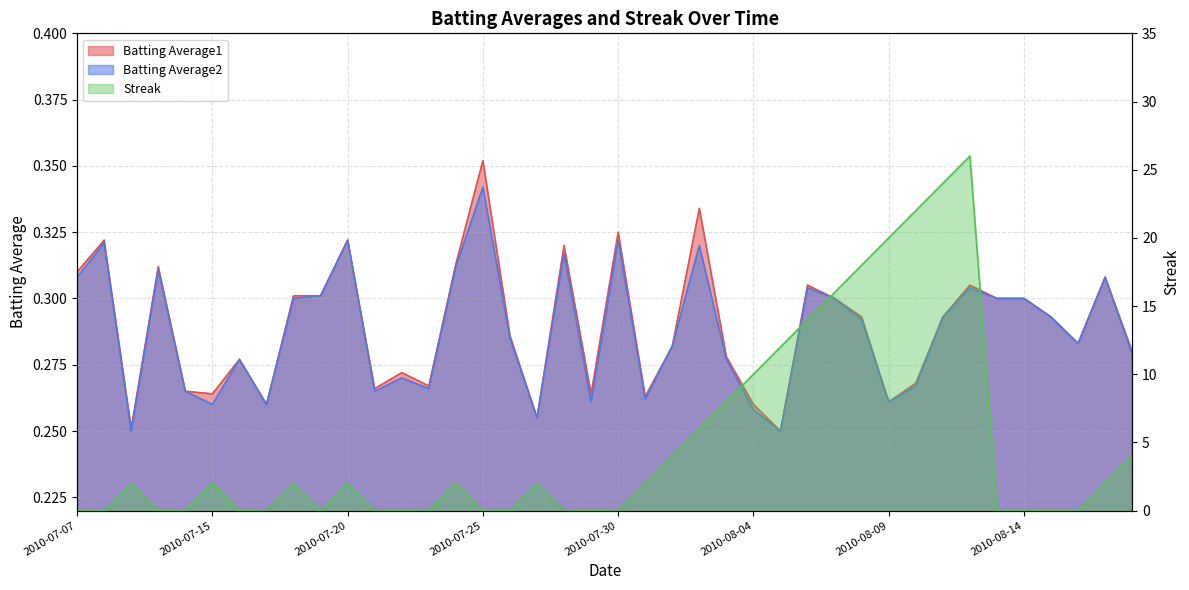

Which label corresponds to the largest value in the chart?

2010-08-12